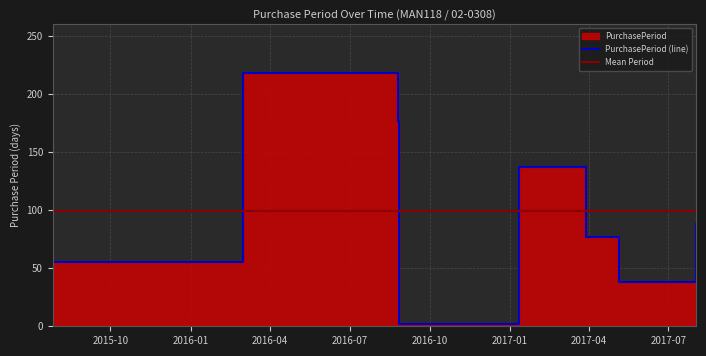

What is the greatest value displayed?

218